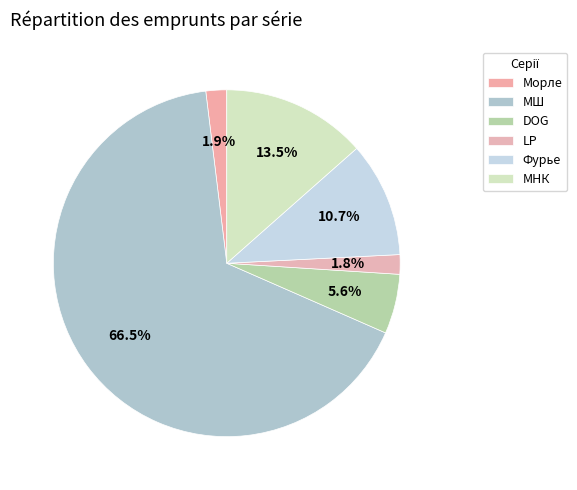

What is the largest slice in the pie chart?

МШ